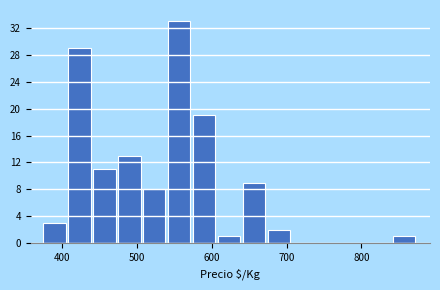

Around what value on the x-axis is the tallest bar? Give the approximate position of its centre, as read against the axis.

560